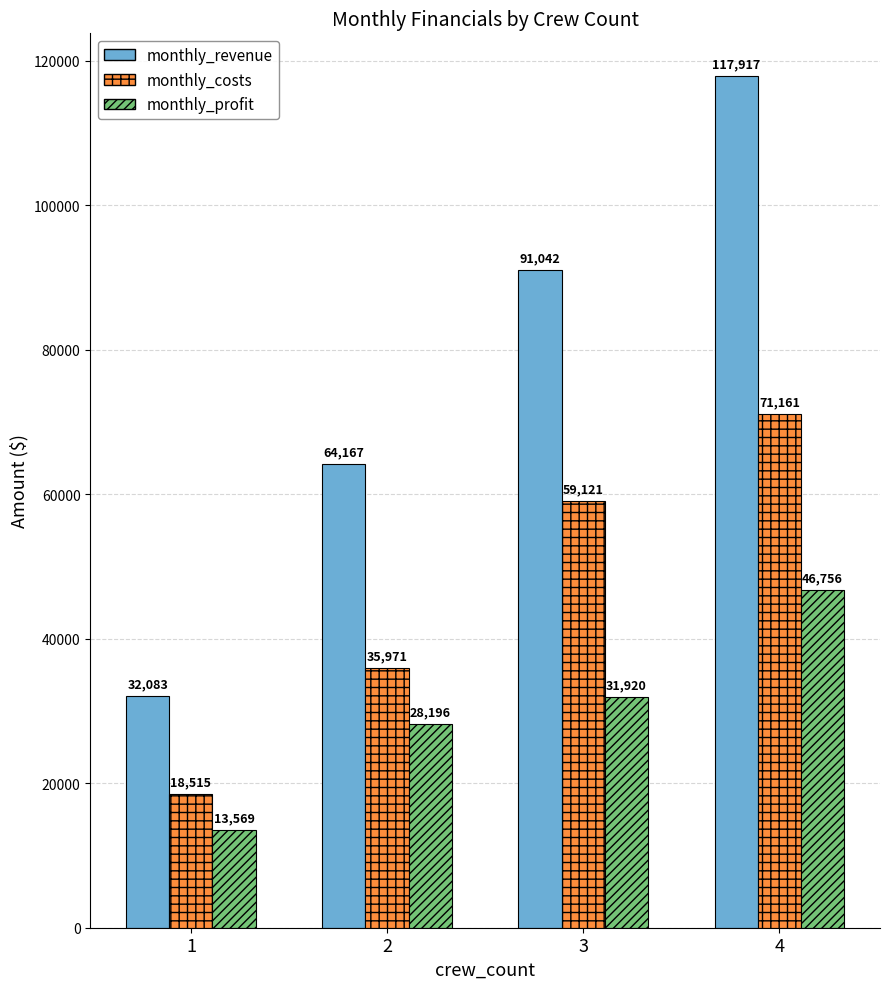

Between 1 and 3, which series saw the biggest shift?

monthly_revenue